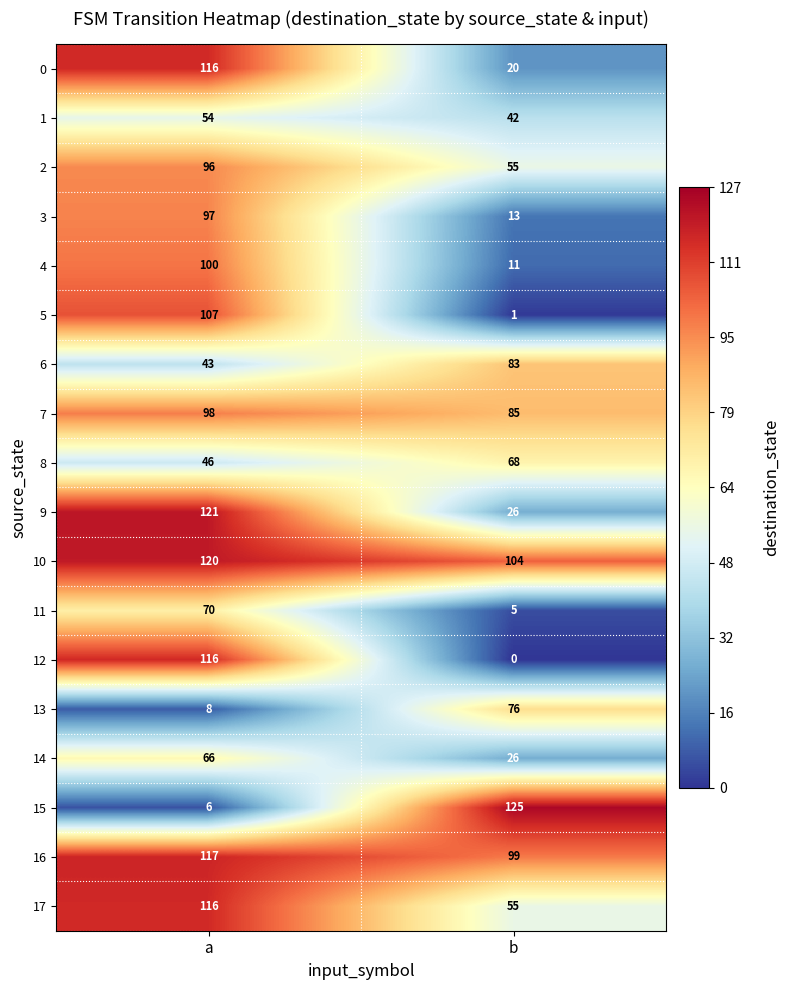

What is the sum of all 14 values?

92